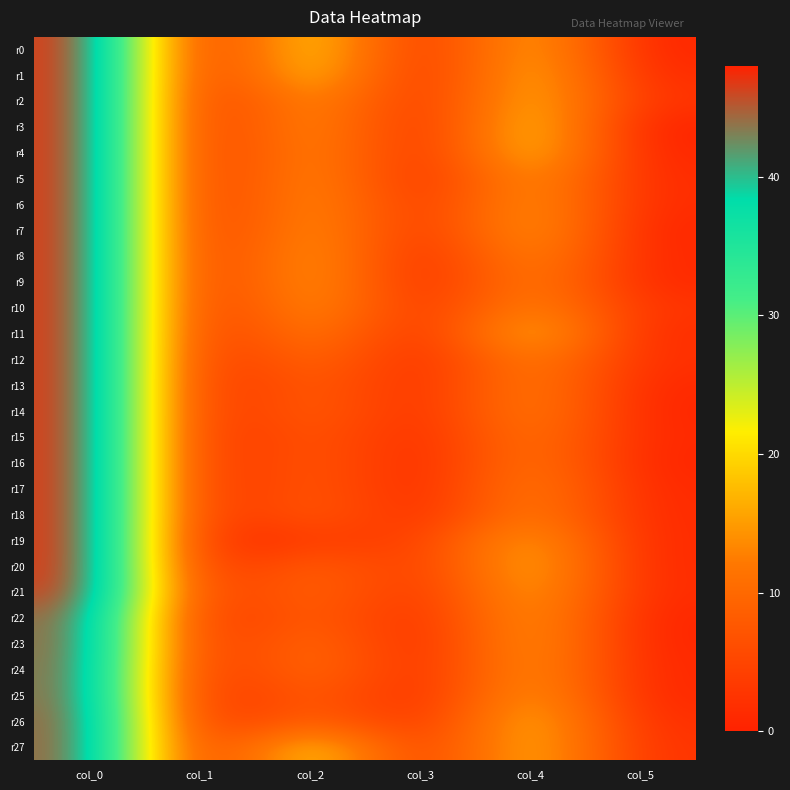

Reading right to left, transcribe all the data shown in this chart.

r0: col_5=0.5	col_4=18.5	col_3=0.8	col_2=22.2	col_1=0.0	col_0=48.0
r1: col_5=1.3	col_4=19.2	col_3=0.4	col_2=21.2	col_1=0.0	col_0=48.0
r2: col_5=2.4	col_4=19.3	col_3=1.3	col_2=16.8	col_1=0.0	col_0=48.0
r3: col_5=0.0	col_4=21.0	col_3=0.5	col_2=16.5	col_1=0.0	col_0=48.0
r4: col_5=0.5	col_4=20.5	col_3=0.7	col_2=16.0	col_1=0.0	col_0=48.0
r5: col_5=1.2	col_4=17.0	col_3=0.5	col_2=16.3	col_1=0.0	col_0=48.0
r6: col_5=1.2	col_4=17.0	col_3=1.5	col_2=16.5	col_1=0.0	col_0=48.0
r7: col_5=0.5	col_4=17.5	col_3=1.2	col_2=17.0	col_1=0.0	col_0=48.0
r8: col_5=0.8	col_4=15.8	col_3=0.0	col_2=18.0	col_1=0.0	col_0=48.0
r9: col_5=0.9	col_4=14.5	col_3=0.0	col_2=18.0	col_1=0.0	col_0=48.0
r10: col_5=2.5	col_4=15.2	col_3=1.3	col_2=16.8	col_1=0.0	col_0=48.0
r11: col_5=1.3	col_4=19.8	col_3=0.5	col_2=14.5	col_1=0.0	col_0=48.0
r12: col_5=1.8	col_4=14.8	col_3=0.4	col_2=11.8	col_1=0.0	col_0=48.0
r13: col_5=0.8	col_4=14.2	col_3=0.8	col_2=9.8	col_1=0.0	col_0=48.0
r14: col_5=0.5	col_4=14.5	col_3=0.7	col_2=10.0	col_1=0.0	col_0=48.0
r15: col_5=0.8	col_4=13.2	col_3=0.4	col_2=8.8	col_1=0.0	col_0=48.0
r16: col_5=0.5	col_4=13.3	col_3=0.0	col_2=9.0	col_1=0.0	col_0=48.0
r17: col_5=0.9	col_4=14.3	col_3=0.0	col_2=9.0	col_1=0.0	col_0=48.0
r18: col_5=1.1	col_4=14.5	col_3=0.5	col_2=9.3	col_1=0.0	col_0=48.0
r19: col_5=1.1	col_4=17.8	col_3=3.4	col_2=4.3	col_1=0.0	col_0=48.0
r20: col_5=1.0	col_4=19.0	col_3=2.5	col_2=10.0	col_1=0.0	col_0=48.0
r21: col_5=1.2	col_4=18.0	col_3=1.6	col_2=10.8	col_1=1.5	col_0=47.5
r22: col_5=0.4	col_4=17.2	col_3=0.7	col_2=10.0	col_1=0.4	col_0=45.2
r23: col_5=0.5	col_4=17.3	col_3=0.0	col_2=12.0	col_1=0.4	col_0=45.2
r24: col_5=0.8	col_4=16.8	col_3=0.4	col_2=12.2	col_1=0.0	col_0=45.0
r25: col_5=0.8	col_4=17.6	col_3=0.4	col_2=9.8	col_1=0.0	col_0=45.0
r26: col_5=1.7	col_4=19.3	col_3=1.5	col_2=10.5	col_1=0.5	col_0=45.5
r27: col_5=2.3	col_4=19.2	col_3=2.1	col_2=22.0	col_1=0.5	col_0=45.5